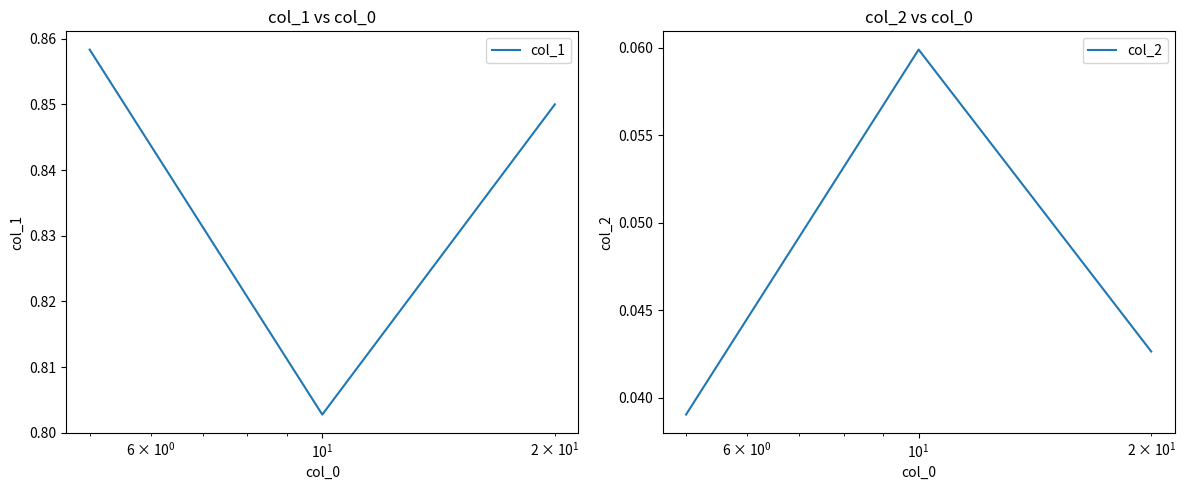

Count the col_1 values in the range 0 to 1.

3